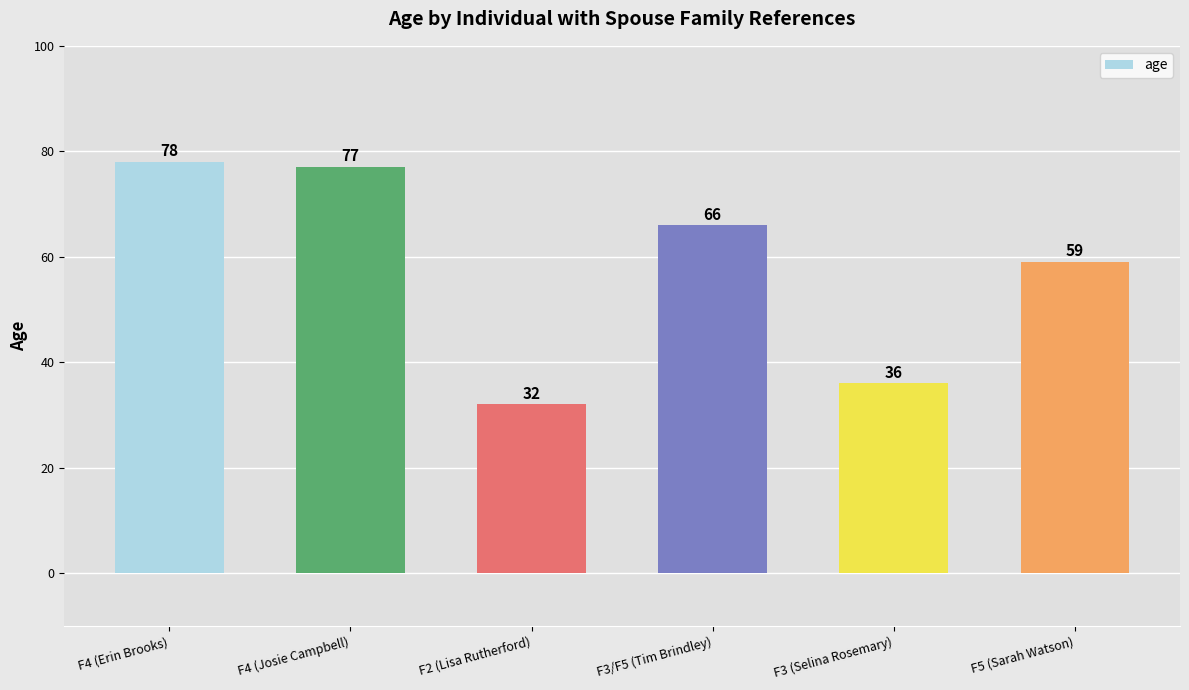

What is the minimum value shown in the chart?

32